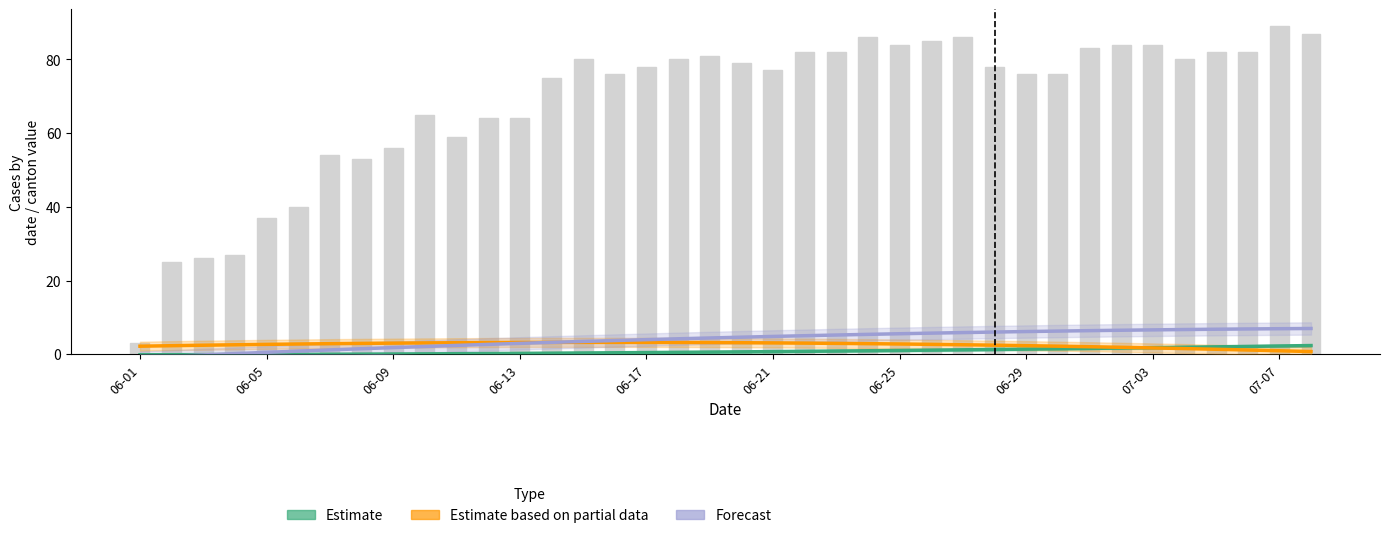

Between 24 and 36, which series saw the biggest shift?

CH (bars)